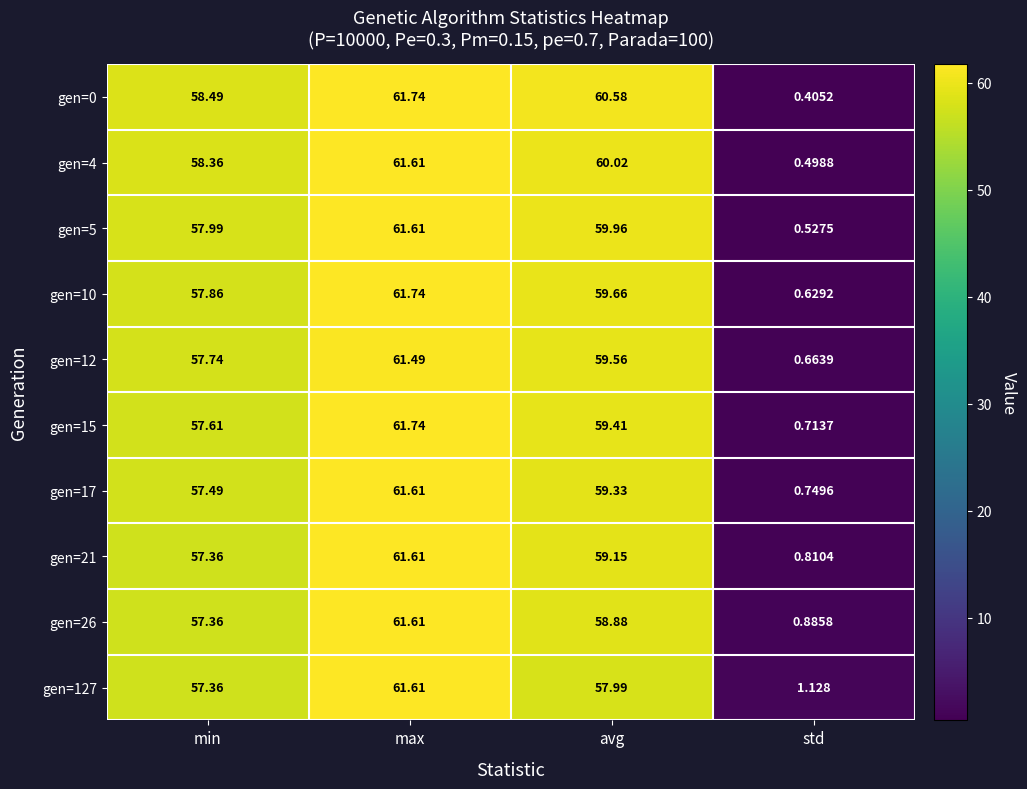

Which series has the largest total across all categories?

gen=0